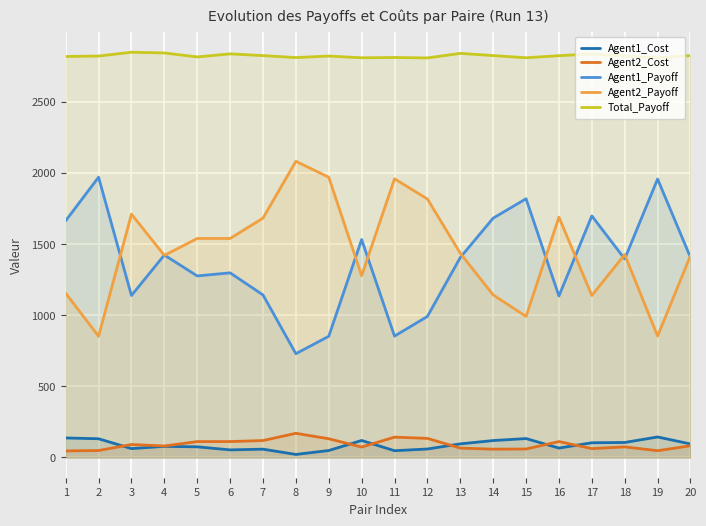

At how many categories does at least one series exceed 2024?

20